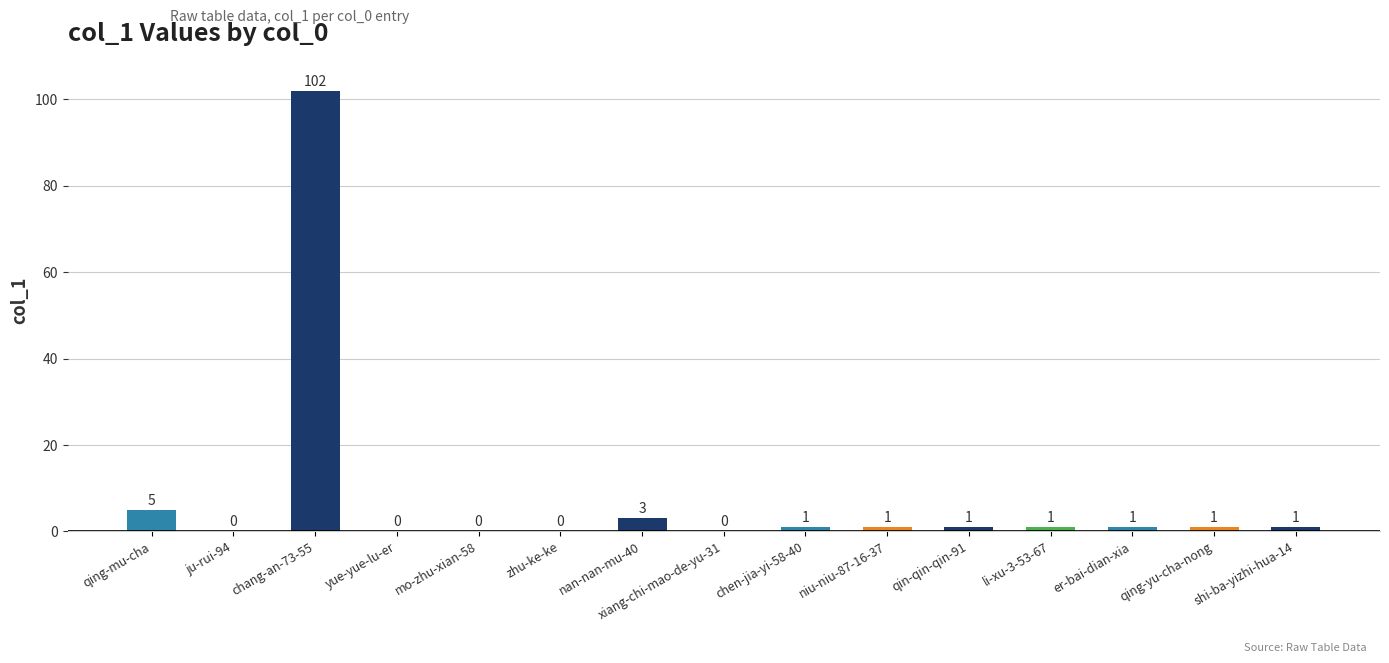

True or false: the data shows 1 at er-bai-dian-xia.

True